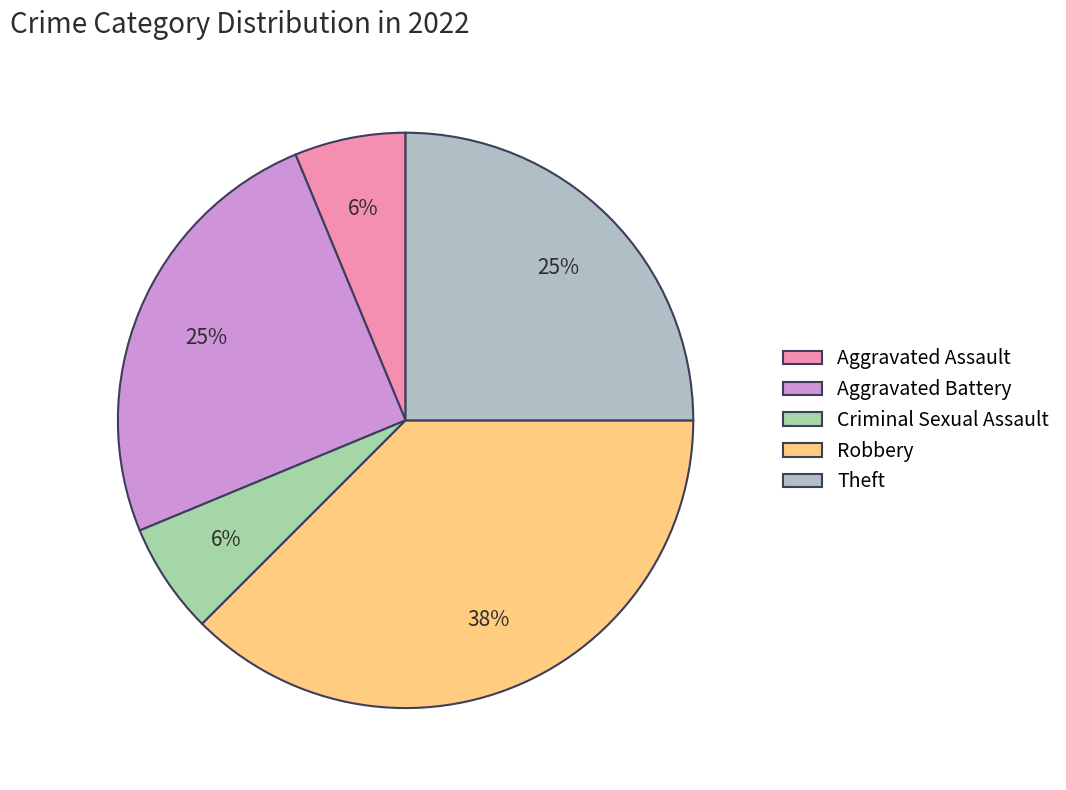

How many segments does this pie chart have?

5